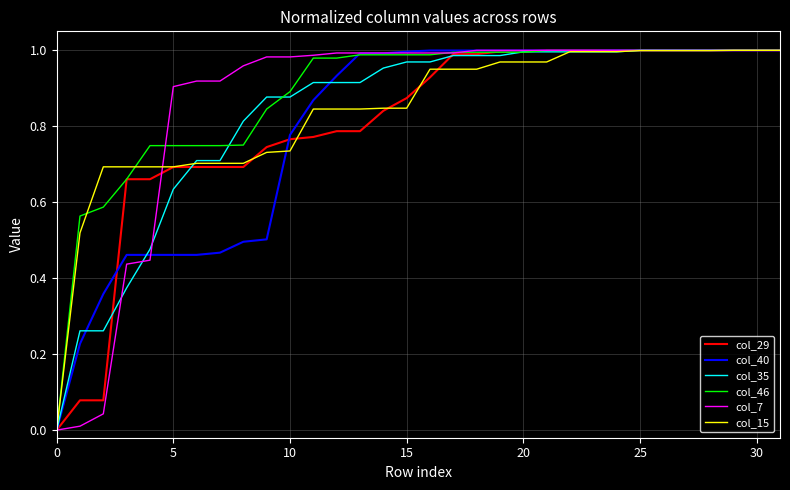

Reading left to right, what are all the values shown in this chart?

col_29: 0.0	0.1	0.1	0.7	0.7	0.7	0.7	0.7	0.7	0.7	0.8	0.8	0.8	0.8	0.8	0.9	0.9	1.0	1.0	1.0	1.0	1.0	1.0	1.0	1.0	1.0	1.0	1.0	1.0	1.0	1.0	1.0
col_40: 0.0	0.2	0.4	0.5	0.5	0.5	0.5	0.5	0.5	0.5	0.8	0.9	0.9	1.0	1.0	1.0	1.0	1.0	1.0	1.0	1.0	1.0	1.0	1.0	1.0	1.0	1.0	1.0	1.0	1.0	1.0	1.0
col_35: 0.0	0.3	0.3	0.4	0.5	0.6	0.7	0.7	0.8	0.9	0.9	0.9	0.9	0.9	1.0	1.0	1.0	1.0	1.0	1.0	1.0	1.0	1.0	1.0	1.0	1.0	1.0	1.0	1.0	1.0	1.0	1.0
col_46: 0.0	0.6	0.6	0.7	0.7	0.7	0.7	0.7	0.8	0.8	0.9	1.0	1.0	1.0	1.0	1.0	1.0	1.0	1.0	1.0	1.0	1.0	1.0	1.0	1.0	1.0	1.0	1.0	1.0	1.0	1.0	1.0
col_7: 0.0	0.0	0.0	0.4	0.4	0.9	0.9	0.9	1.0	1.0	1.0	1.0	1.0	1.0	1.0	1.0	1.0	1.0	1.0	1.0	1.0	1.0	1.0	1.0	1.0	1.0	1.0	1.0	1.0	1.0	1.0	1.0
col_15: 0.0	0.5	0.7	0.7	0.7	0.7	0.7	0.7	0.7	0.7	0.7	0.8	0.8	0.8	0.8	0.8	1.0	1.0	1.0	1.0	1.0	1.0	1.0	1.0	1.0	1.0	1.0	1.0	1.0	1.0	1.0	1.0